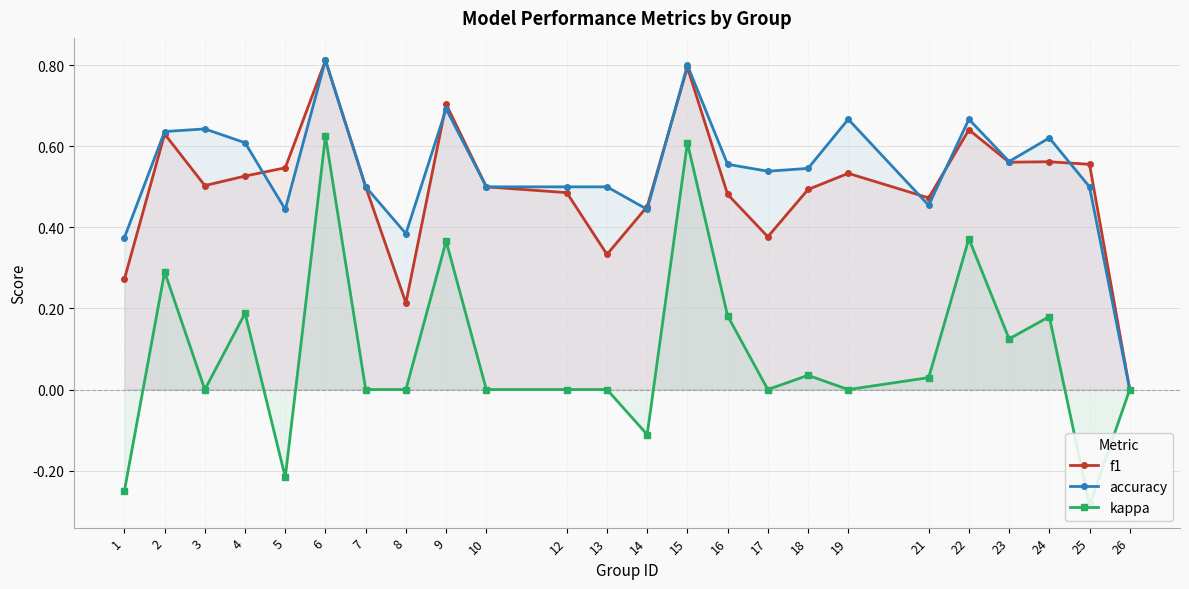

Where is the first local minimum for f1?

3